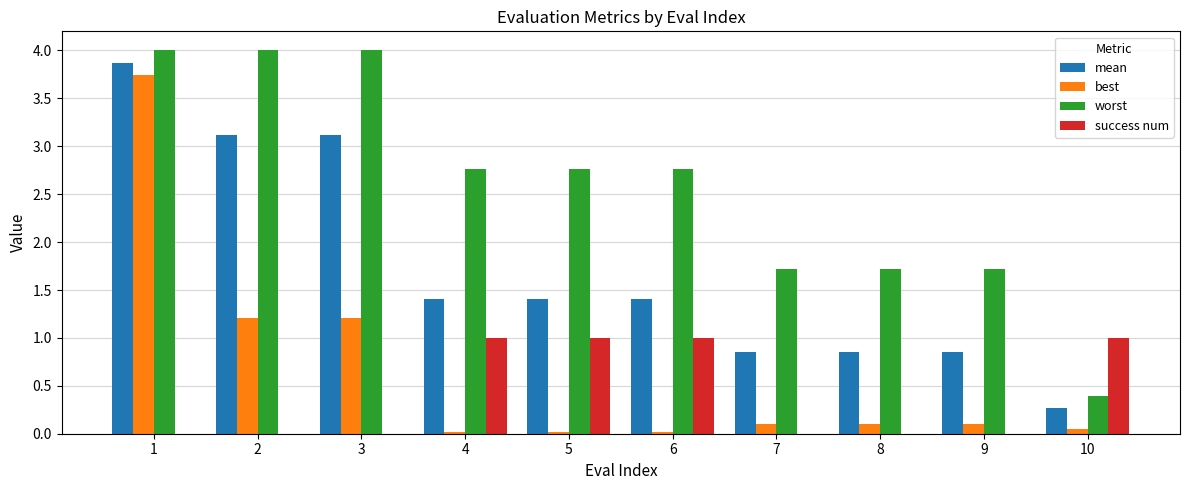

Which series has the widest spread of values?

best